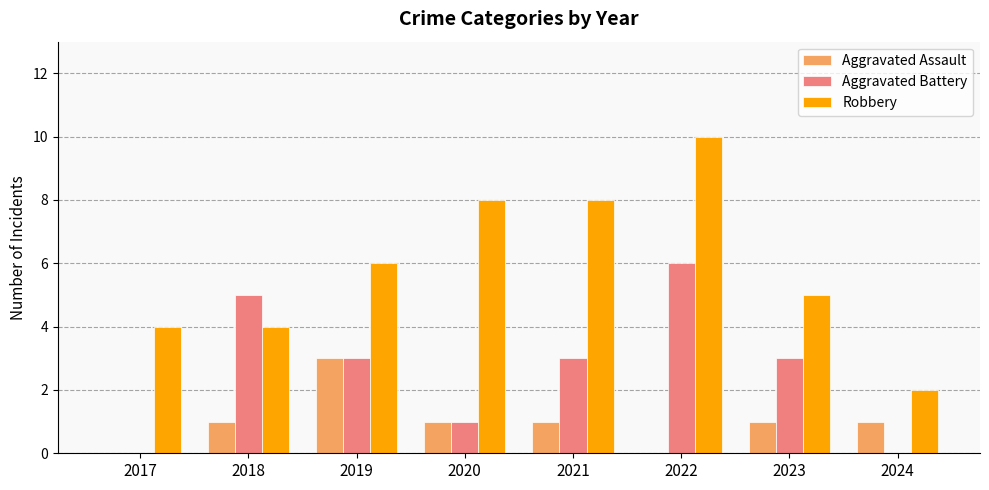

At which category is the sum across all series the highest?

2022